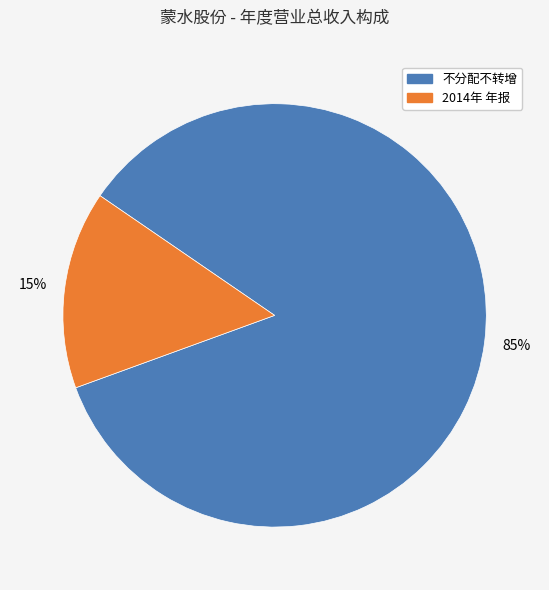

How many slices are in this pie chart?

2